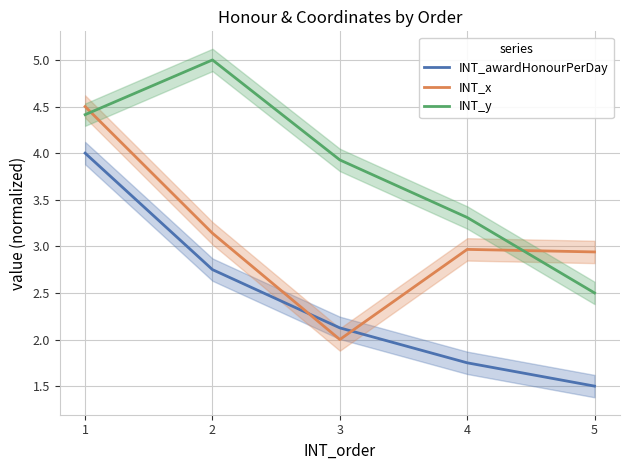

Rank the series by their average value, from lowest to highest.

INT_awardHonourPerDay, INT_x, INT_y